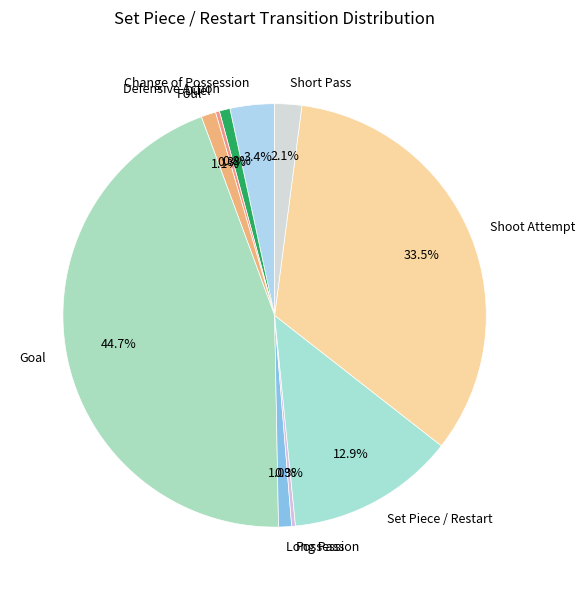

What percentage do Change of Possession and Foul together represent?

4.5%